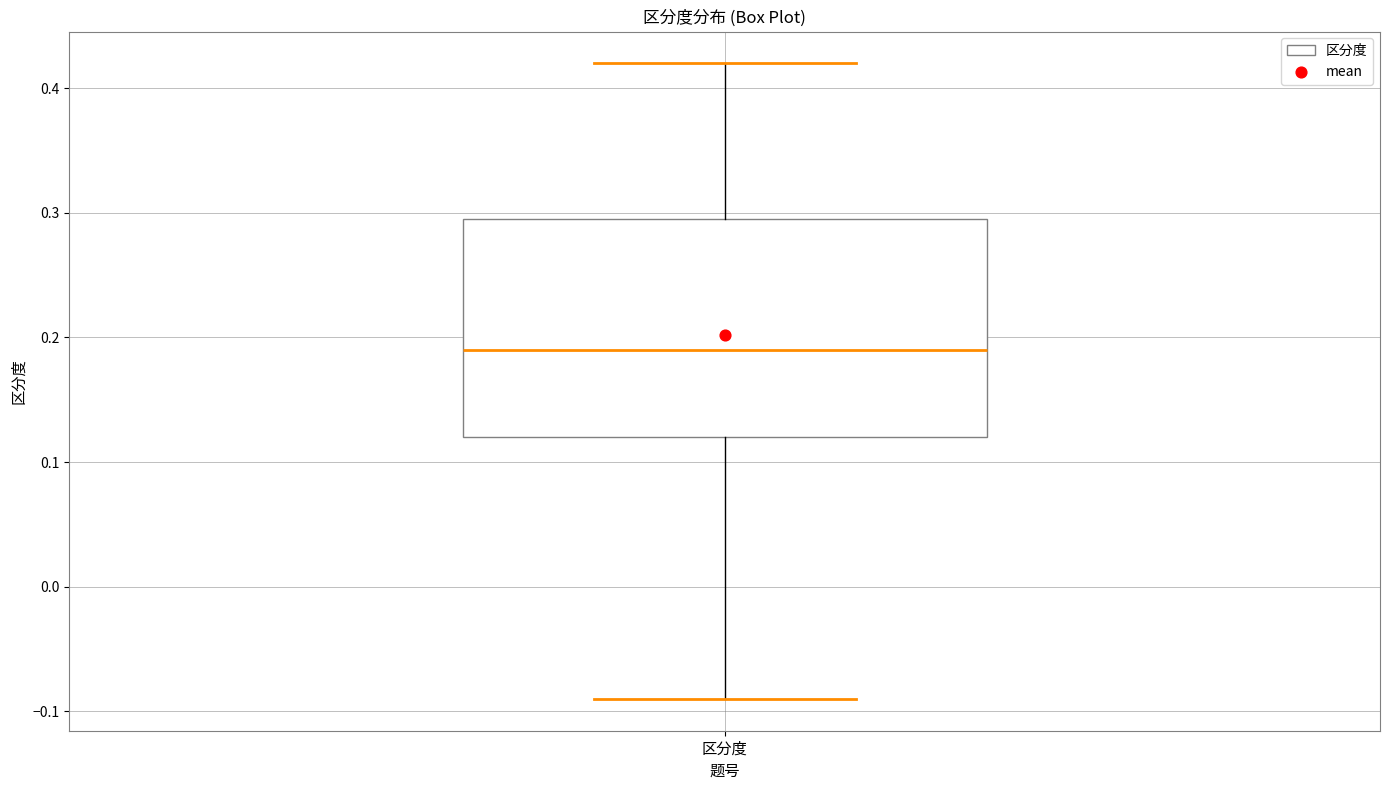

Where is the lower edge of the box for 区分度 on the y-axis? The values are not printed on the chart, so give them approximately, as read against the axis.

0.12